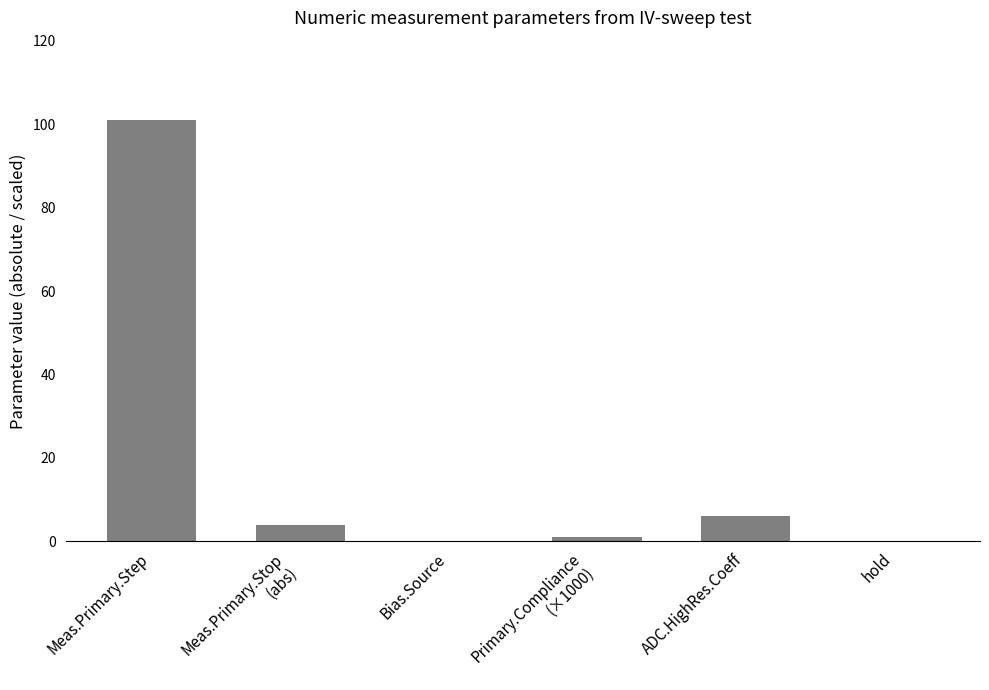

True or false: the data shows 101 at Meas.Primary.Step.

True